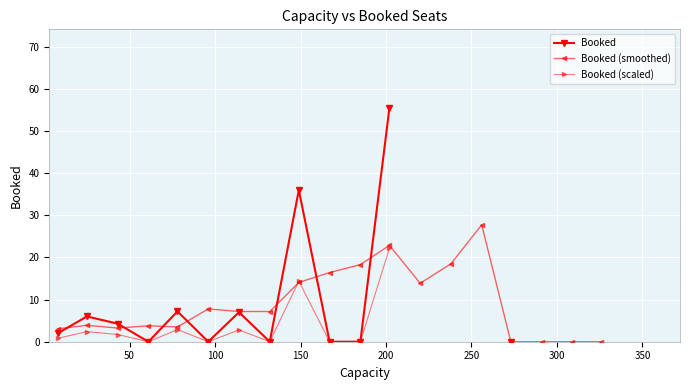

Which series has the largest range (max minus min)?

Booked